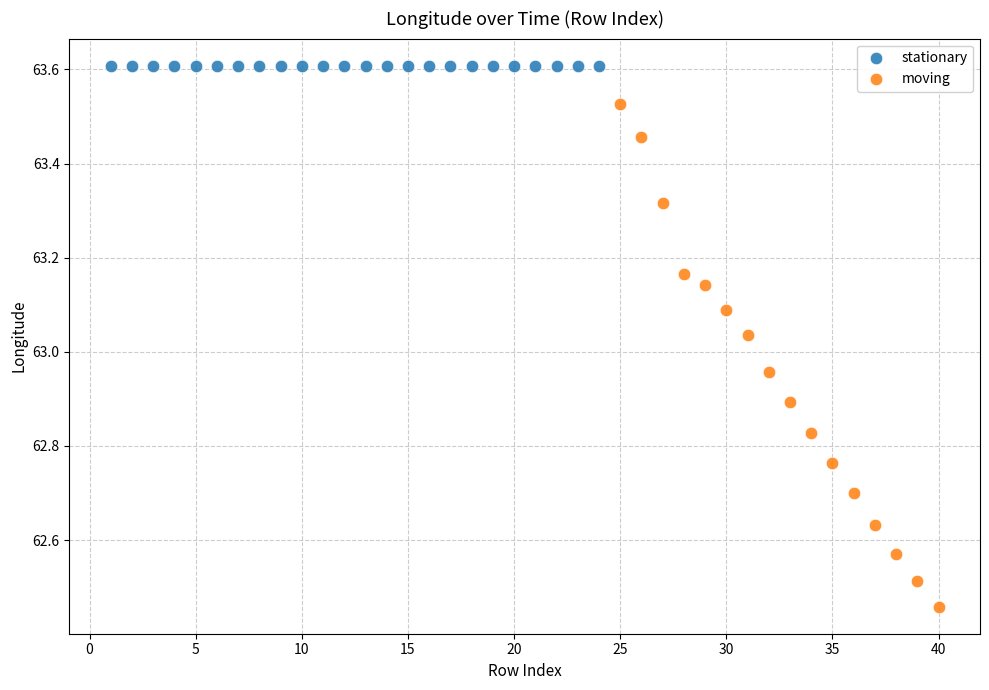

Which series contains the highest Y value?

stationary